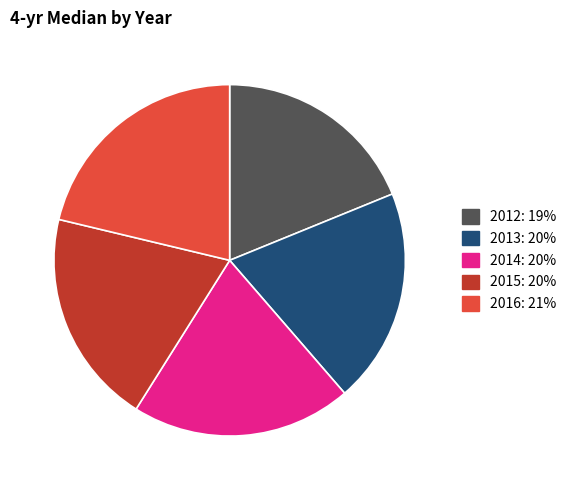

What is the largest slice in the pie chart?

2016